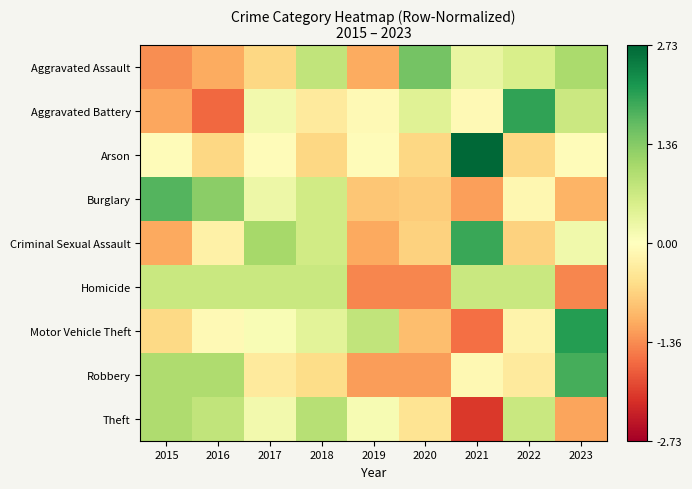

Reading left to right, transcribe all the data shown in this chart.

Aggravated Assault: 2015=-1.3	2016=-1.1	2017=-0.6	2018=0.8	2019=-1.1	2020=1.5	2021=0.3	2022=0.6	2023=1.0
Aggravated Battery: 2015=-1.1	2016=-1.7	2017=0.2	2018=-0.4	2019=-0.1	2020=0.4	2021=-0.1	2022=2.0	2023=0.7
Arson: 2015=-0.1	2016=-0.6	2017=-0.1	2018=-0.6	2019=-0.1	2020=-0.6	2021=2.7	2022=-0.6	2023=-0.1
Burglary: 2015=1.8	2016=1.3	2017=0.2	2018=0.6	2019=-0.8	2020=-0.8	2021=-1.2	2022=-0.1	2023=-1.0
Criminal Sexual Assault: 2015=-1.1	2016=-0.2	2017=1.1	2018=0.6	2019=-1.1	2020=-0.7	2021=2.0	2022=-0.7	2023=0.2
Homicide: 2015=0.7	2016=0.7	2017=0.7	2018=0.7	2019=-1.4	2020=-1.4	2021=0.7	2022=0.7	2023=-1.4
Motor Vehicle Theft: 2015=-0.6	2016=-0.1	2017=0.1	2018=0.4	2019=0.8	2020=-0.9	2021=-1.6	2022=-0.2	2023=2.1
Robbery: 2015=1.0	2016=1.0	2017=-0.3	2018=-0.6	2019=-1.2	2020=-1.2	2021=-0.1	2022=-0.3	2023=1.9
Theft: 2015=1.0	2016=0.8	2017=0.2	2018=0.9	2019=0.1	2020=-0.5	2021=-2.1	2022=0.7	2023=-1.2